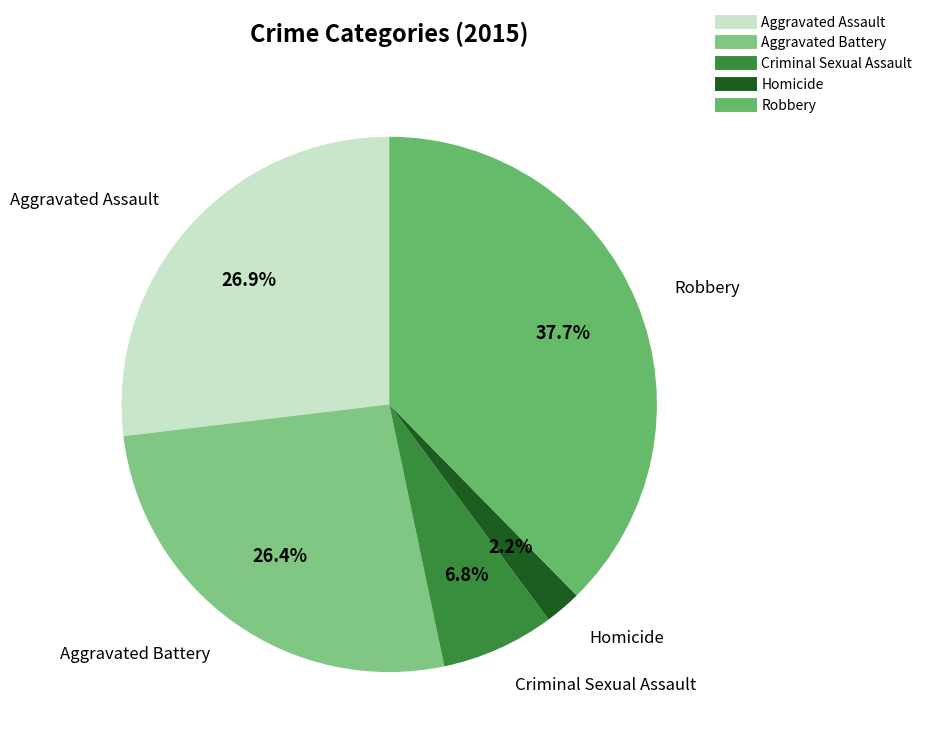

To the nearest percent, what is the combined percentage of Homicide and Criminal Sexual Assault?

9%